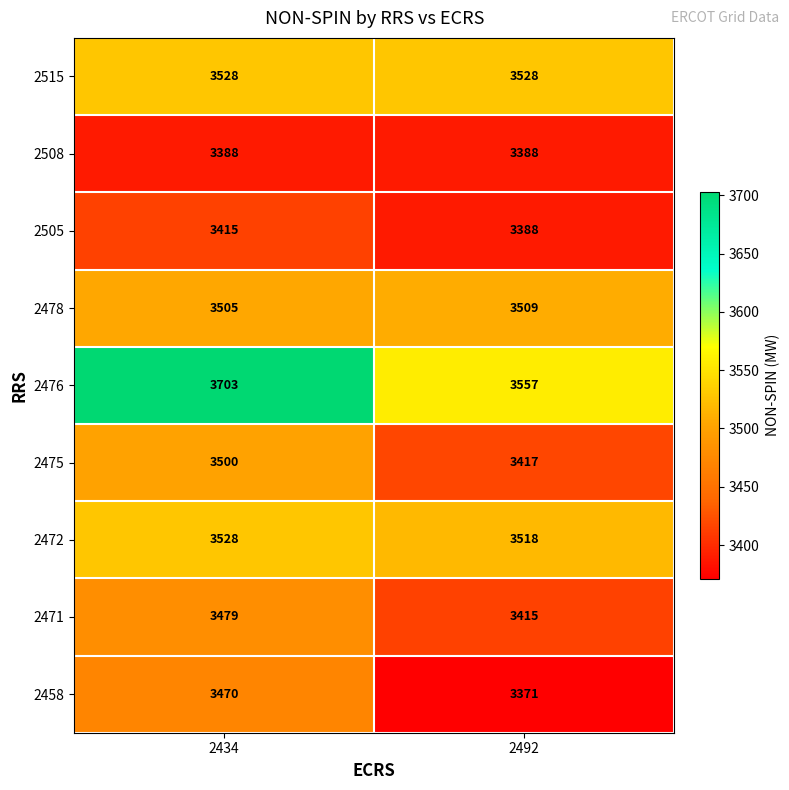

Rank the categories by 2471 value from lowest to highest.

2492, 2434